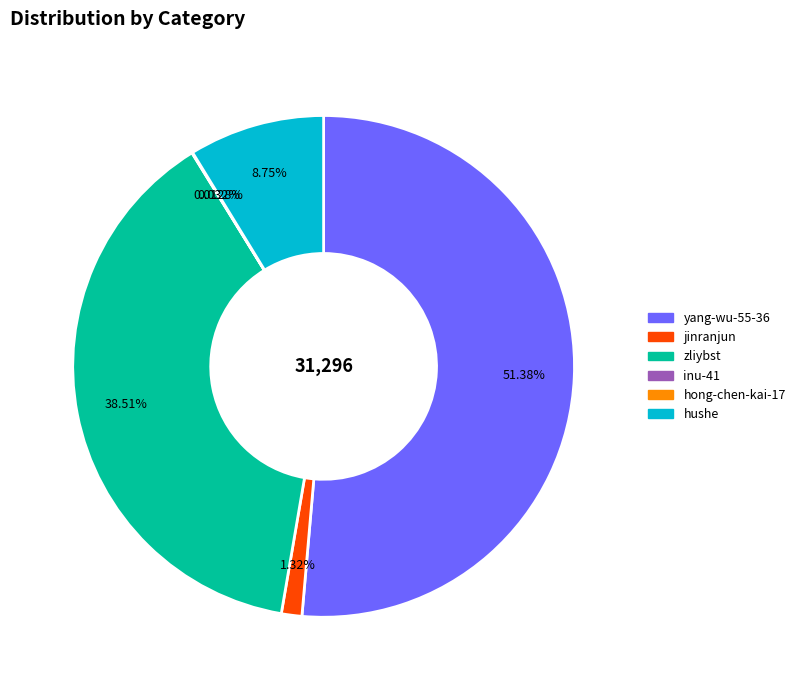

What is the majority slice?

yang-wu-55-36